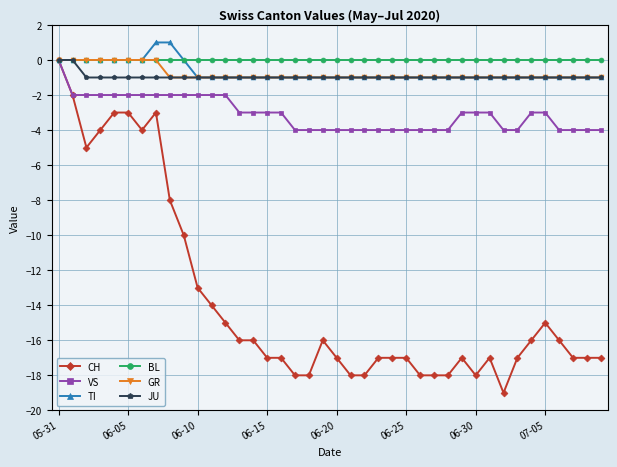

What is the highest value of the TI series?

1